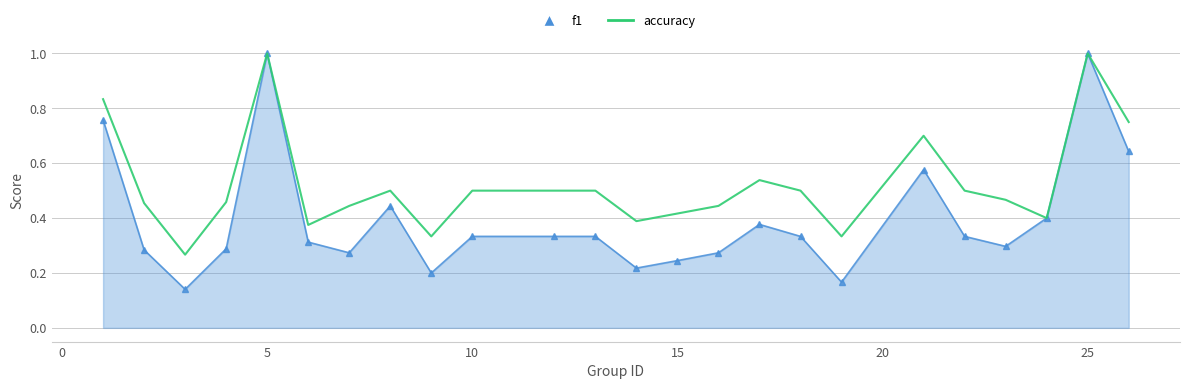

What is the maximum value for f1?

1.0